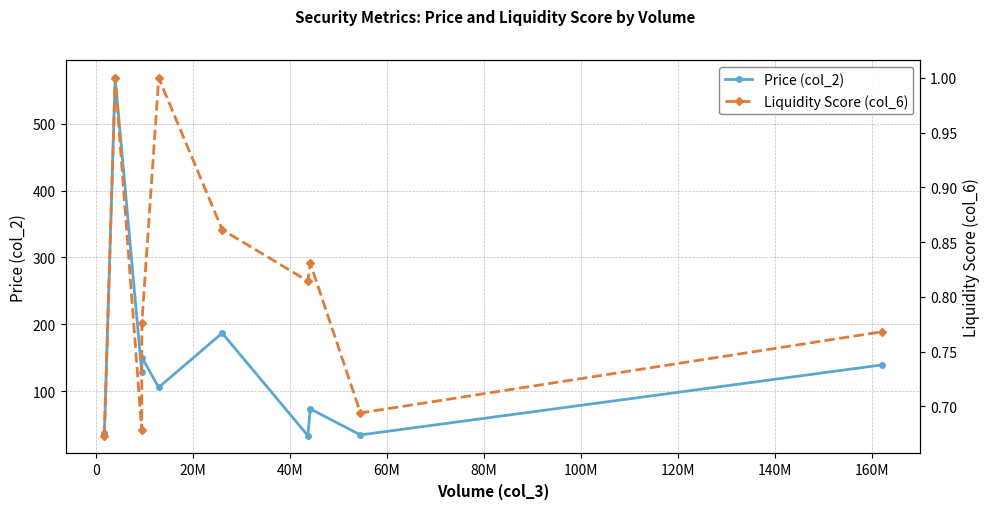

What is the maximum value for Price (col_2)?

568.2